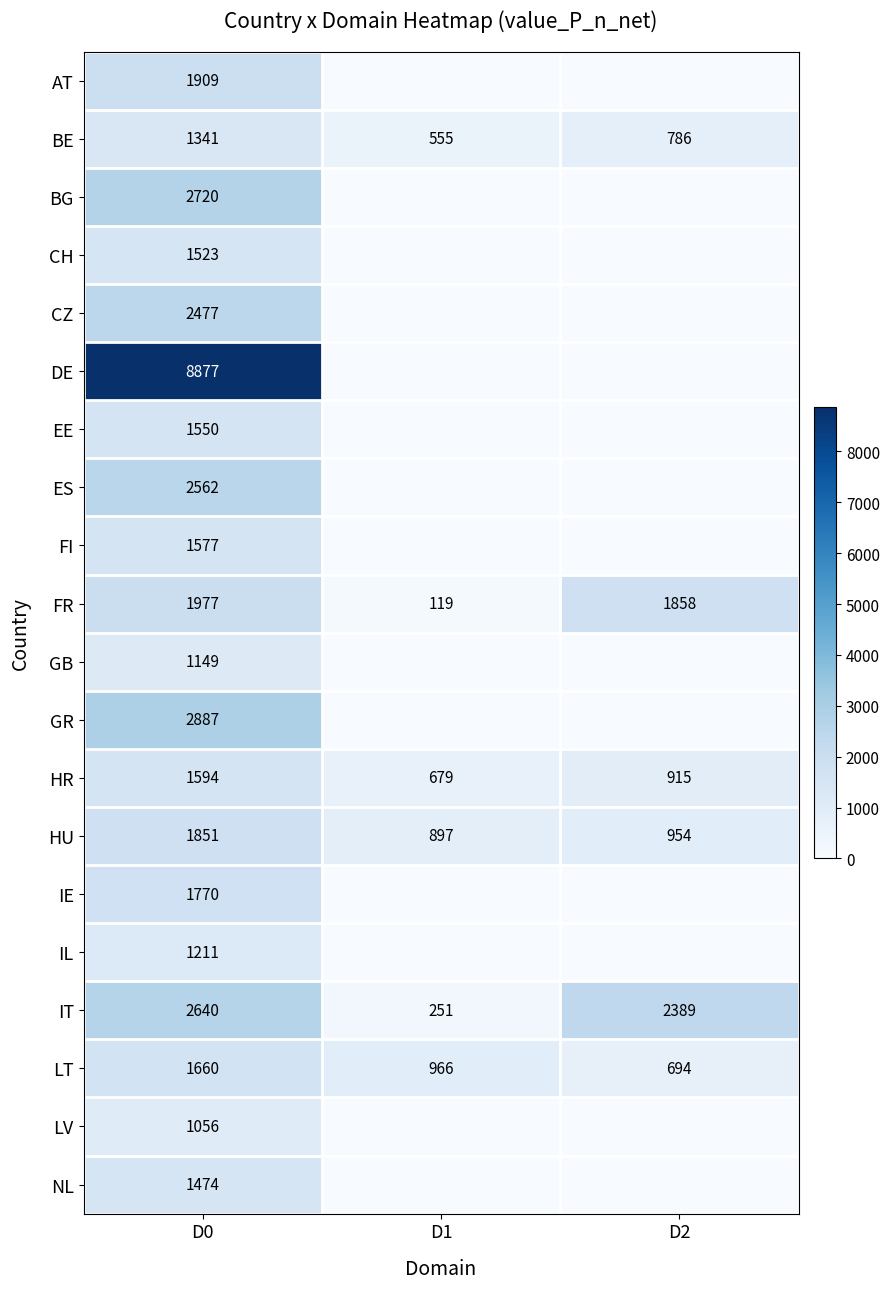

List the labels in order of BE value, smallest first.

D1, D2, D0